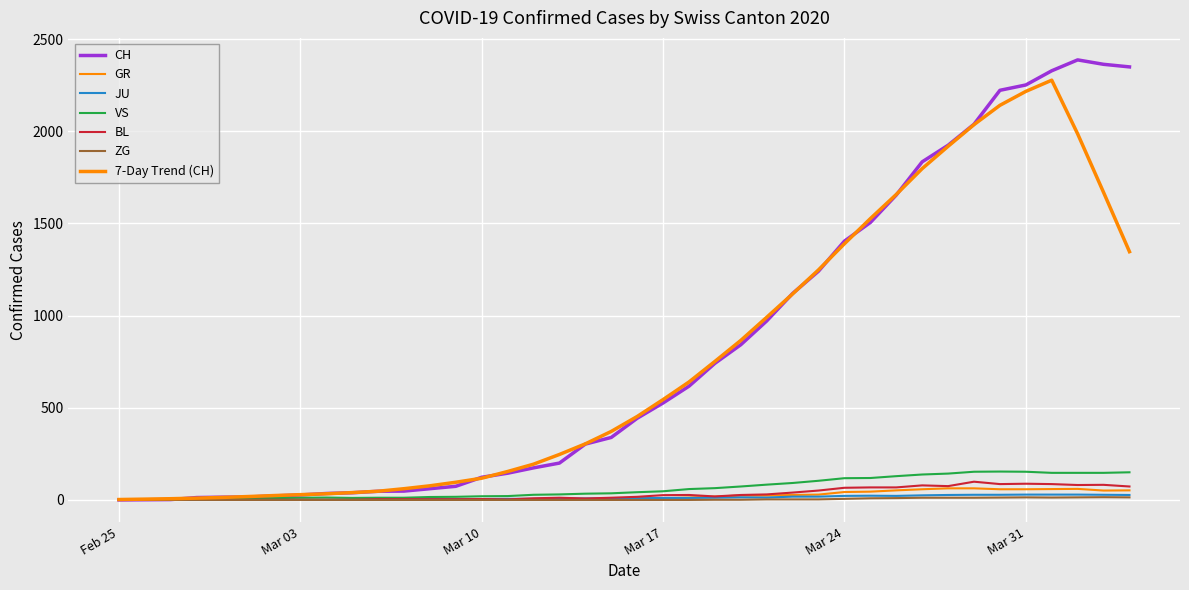

Does the chart display data point markers on the line(s)?

No